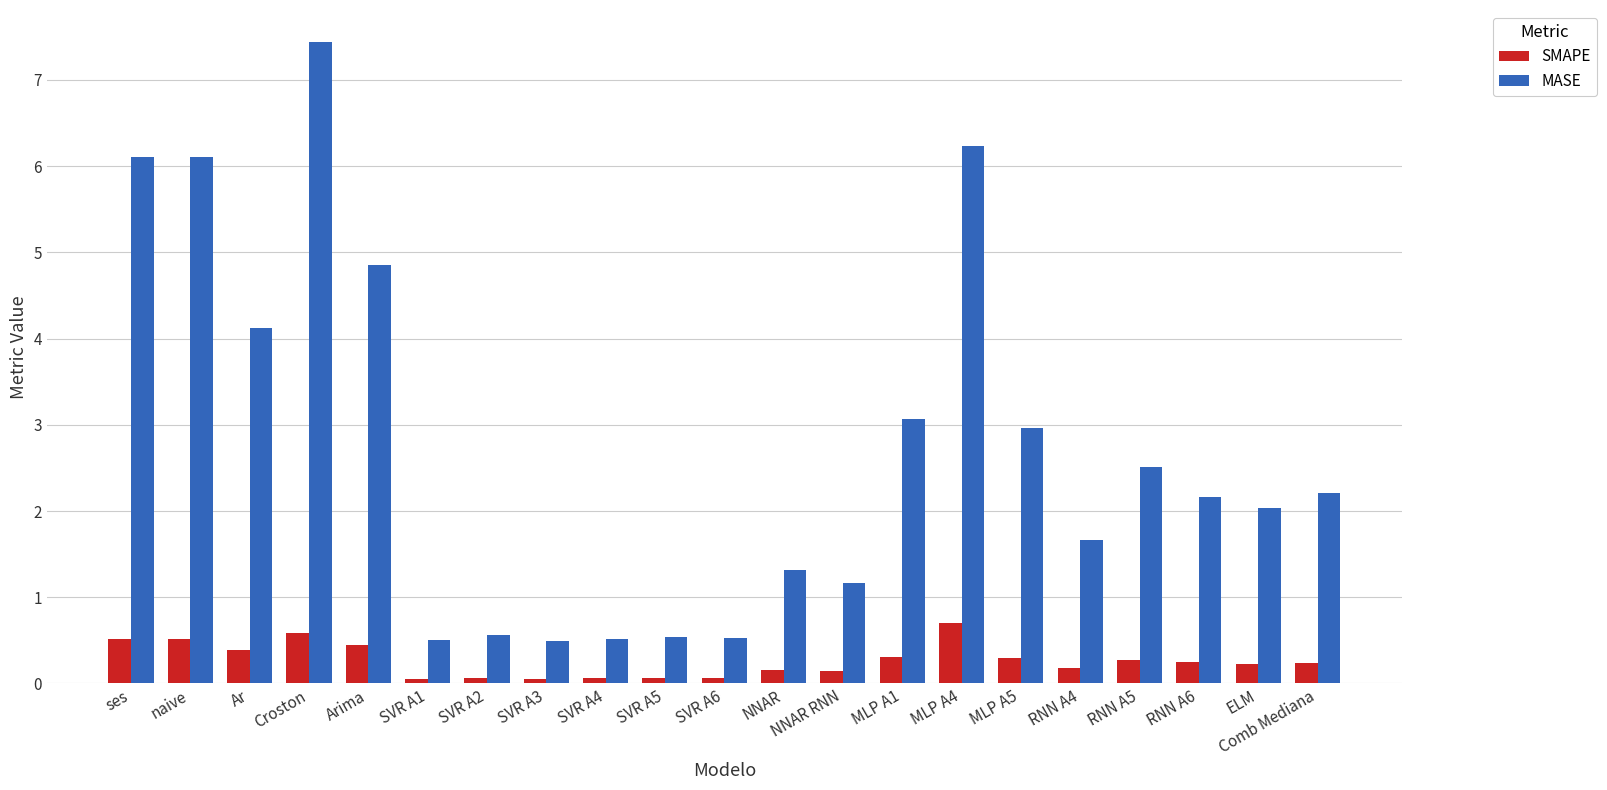

What is the minimum value for MASE?

0.5